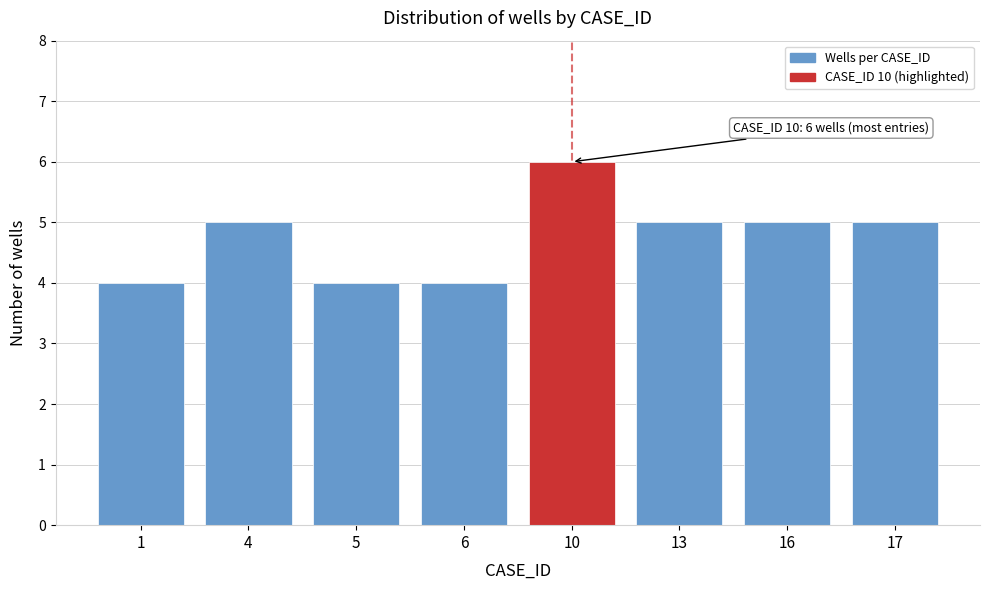

Reading right to left, what are all the values shown in this chart?

5	5	5	6	4	4	5	4